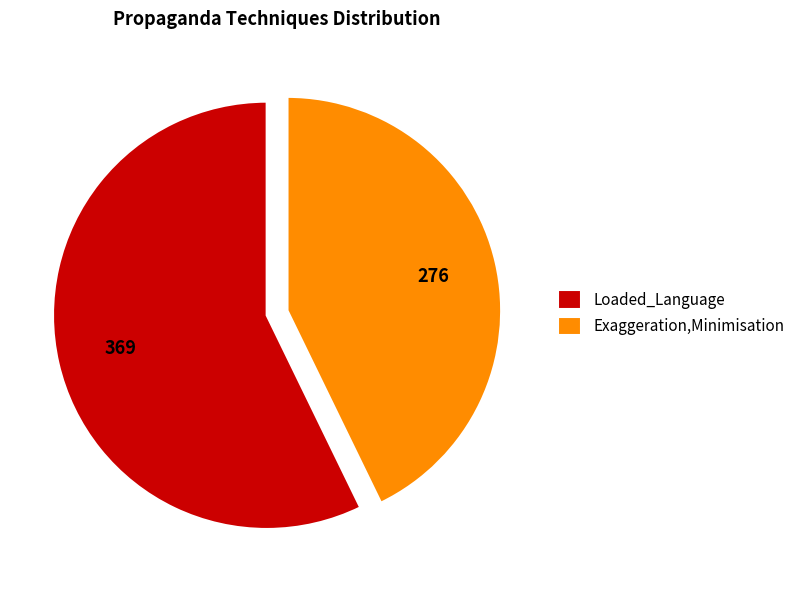

Which slice is the smallest?

Exaggeration,Minimisation